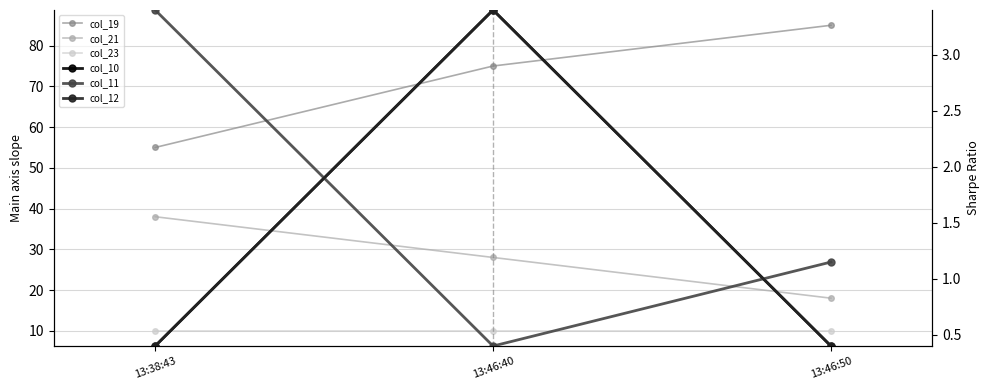

The col_11 series shows 1.6 at 13:46:50. True or false?

False